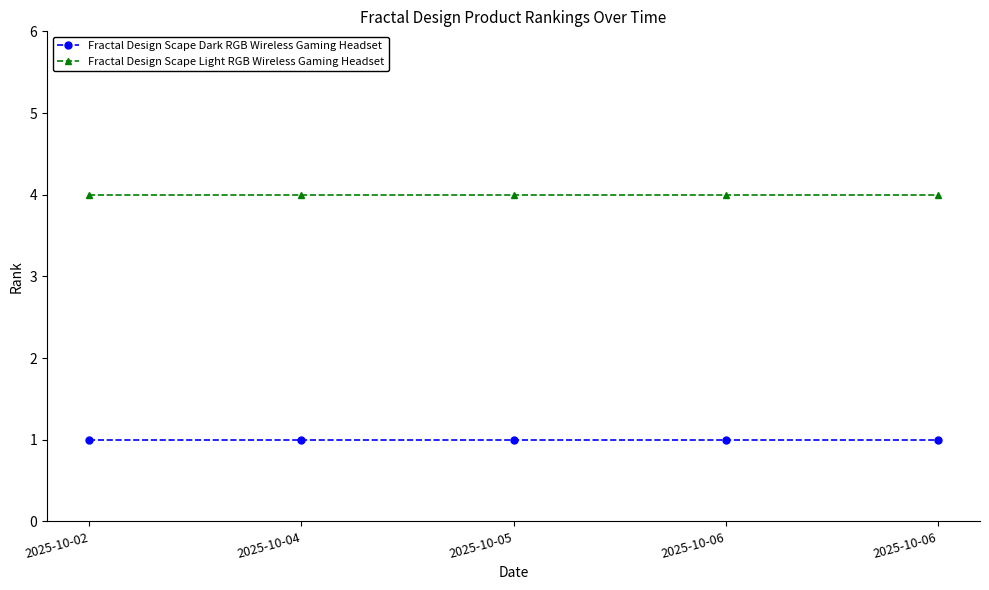

Does the chart have visible grid lines?

No